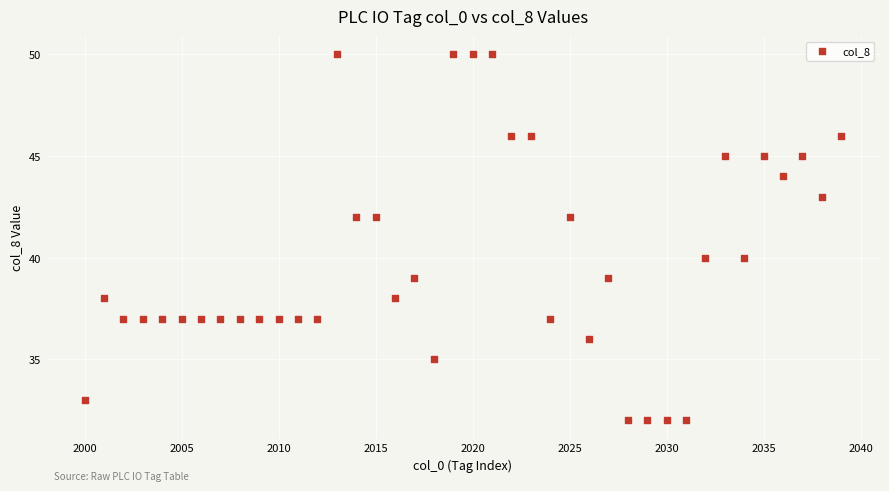

What is the range of Y values (max minus min)?

18